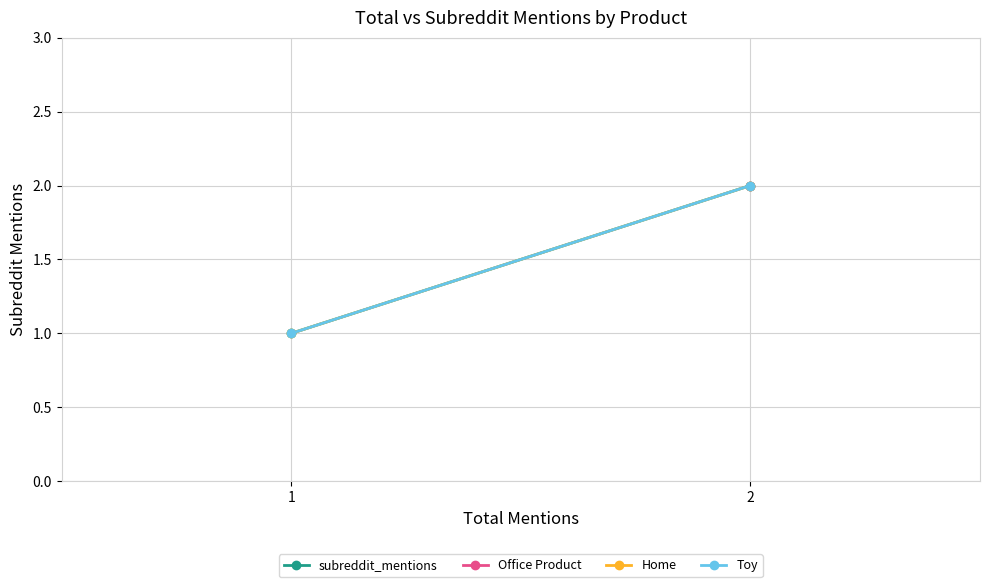

True or false: subreddit_mentions has a value of 2 at 2.

True